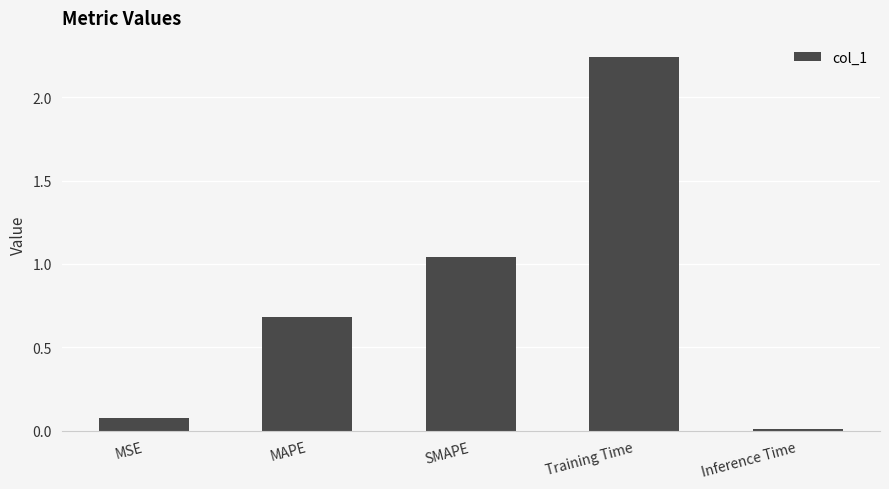

Read the value at MAPE.

0.7